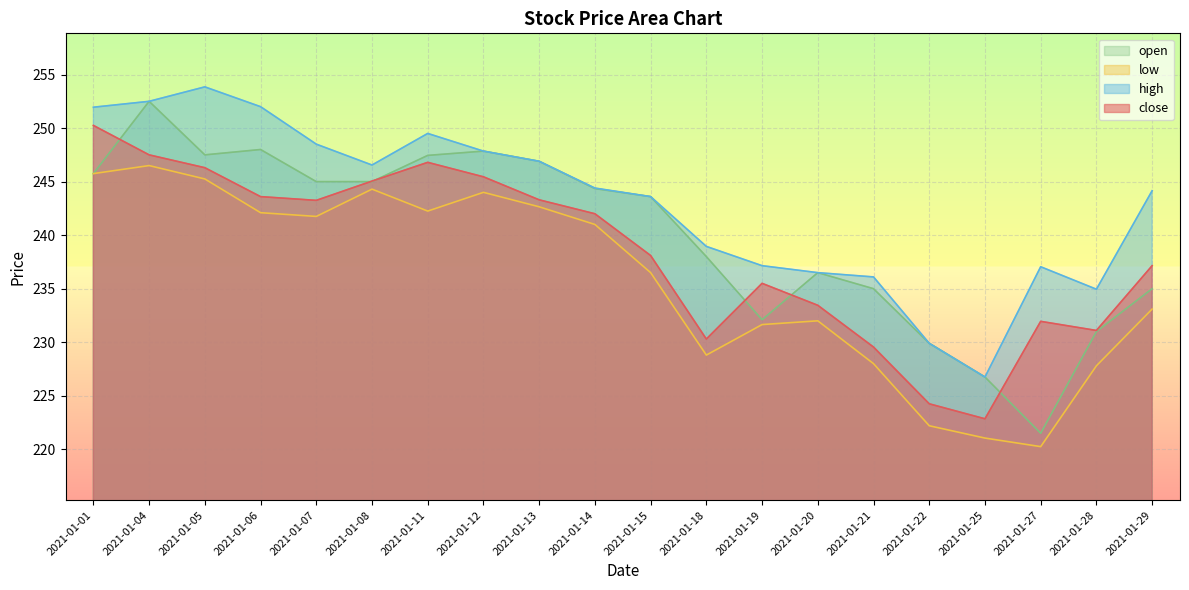

What is the spread (max minus min) of values at 2021-01-18?

10.1